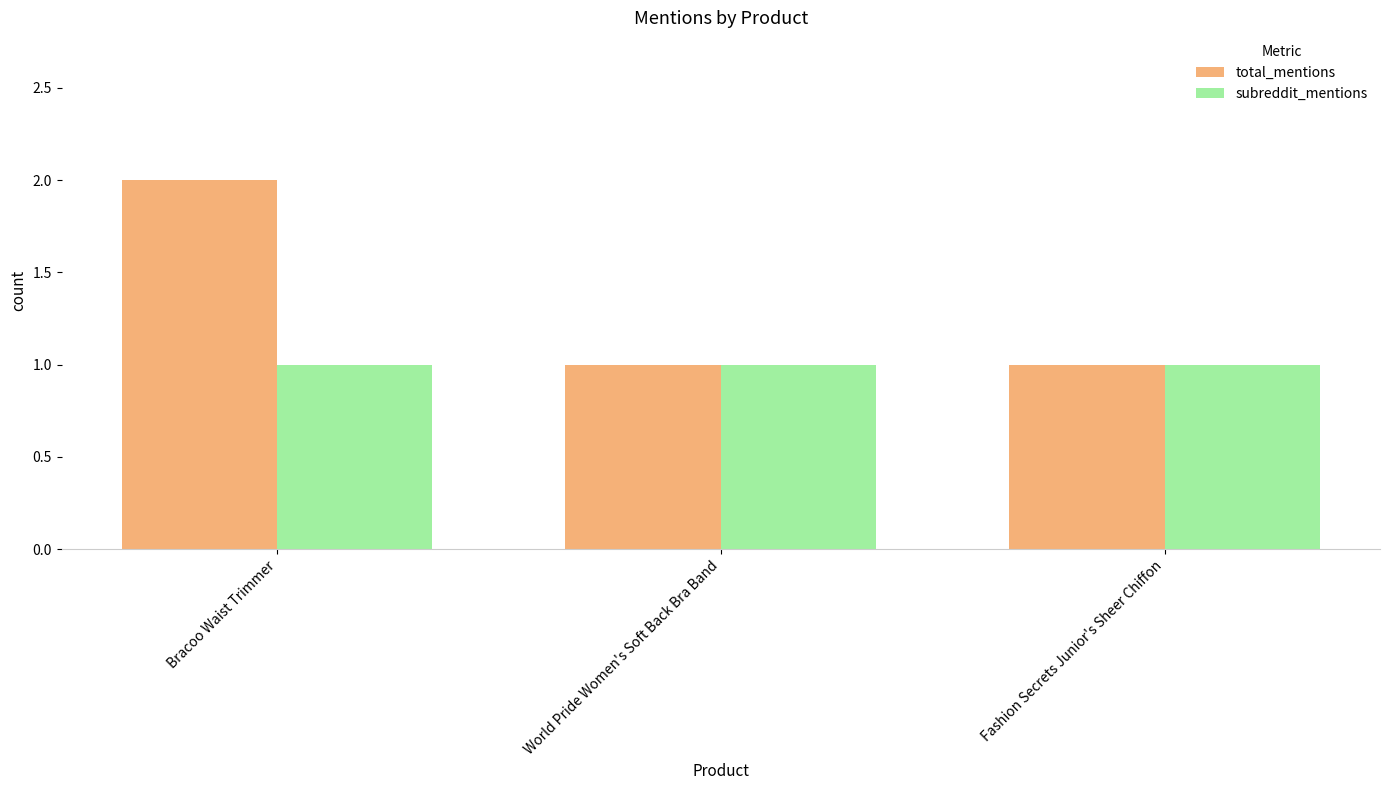

What are all the series names shown in the legend?

total_mentions, subreddit_mentions